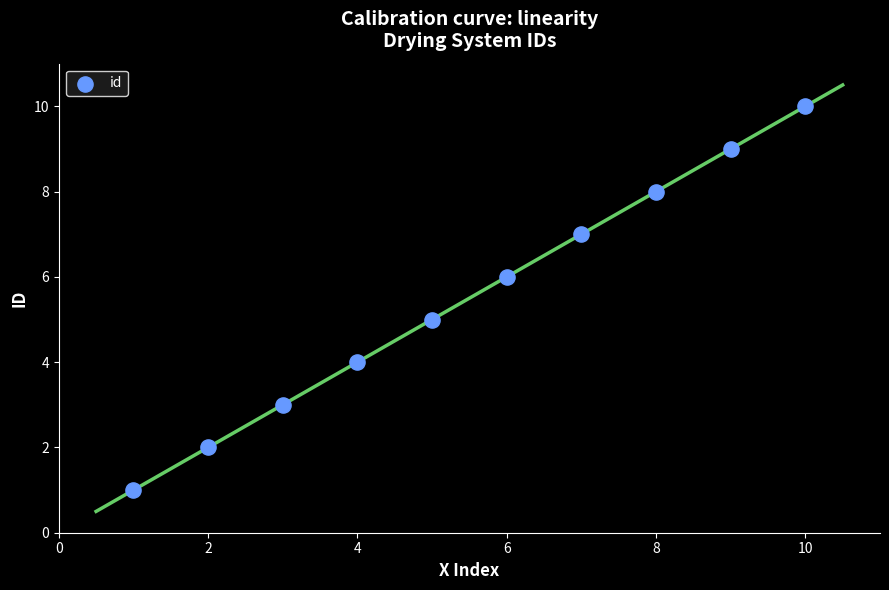

What is the average X value?

6